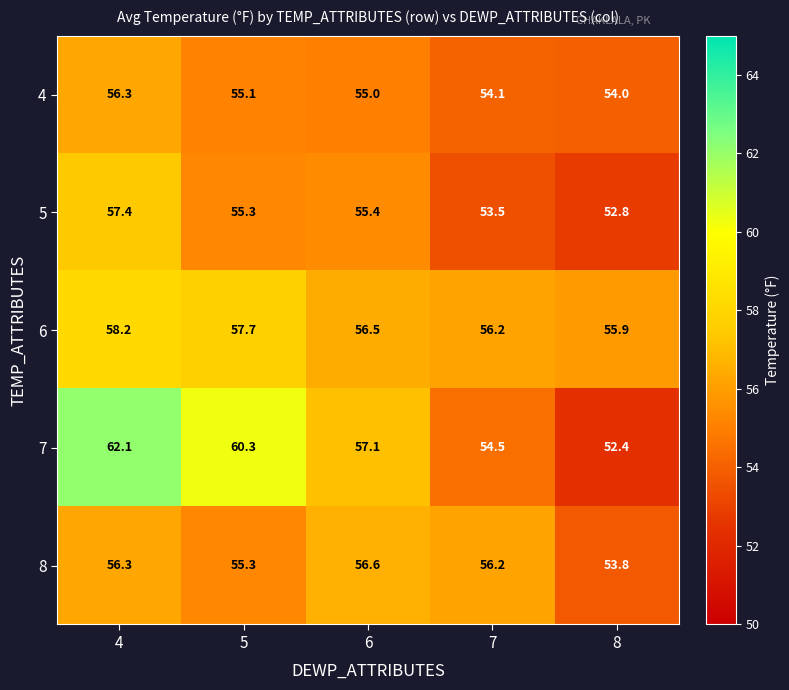

Reading left to right, transcribe all the data shown in this chart.

4: 56.3	55.1	55.0	54.1	54.0
5: 57.4	55.3	55.4	53.5	52.8
6: 58.2	57.7	56.5	56.2	55.9
7: 62.1	60.3	57.1	54.5	52.4
8: 56.3	55.3	56.6	56.2	53.8